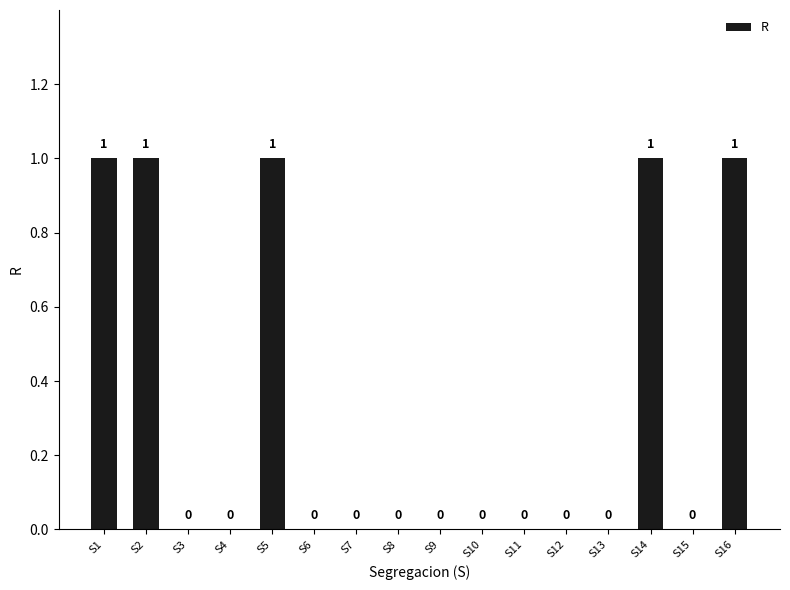

What is the sum of all values?

5